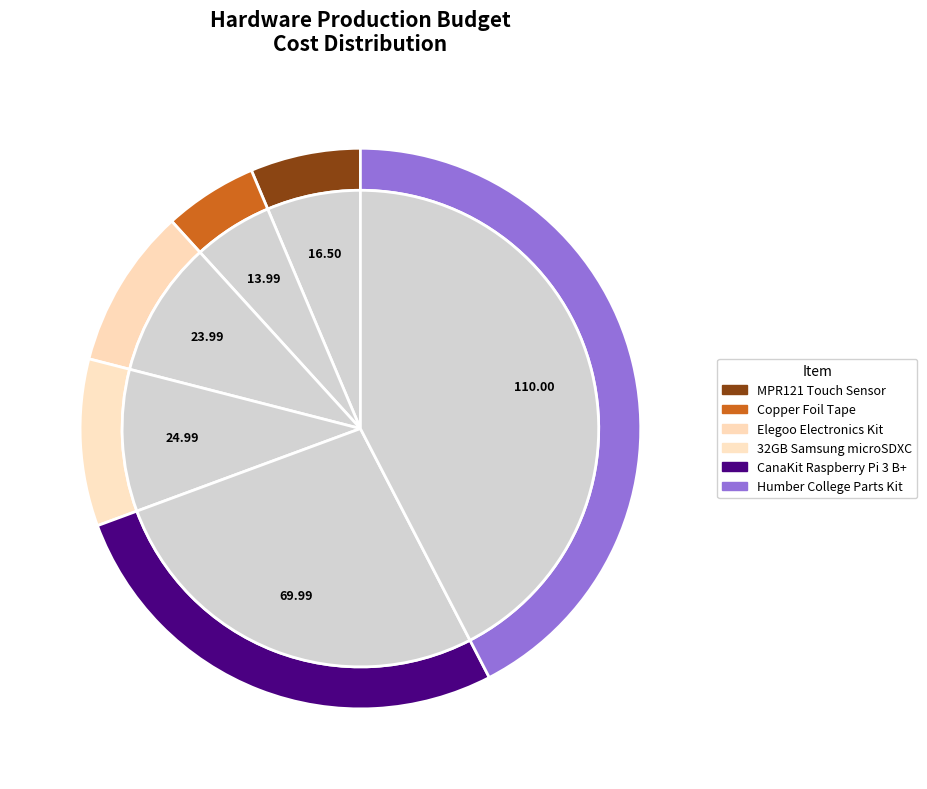

What is the total percentage of 32GB Samsung microSDXC and Copper Foil Tape?

15.0%